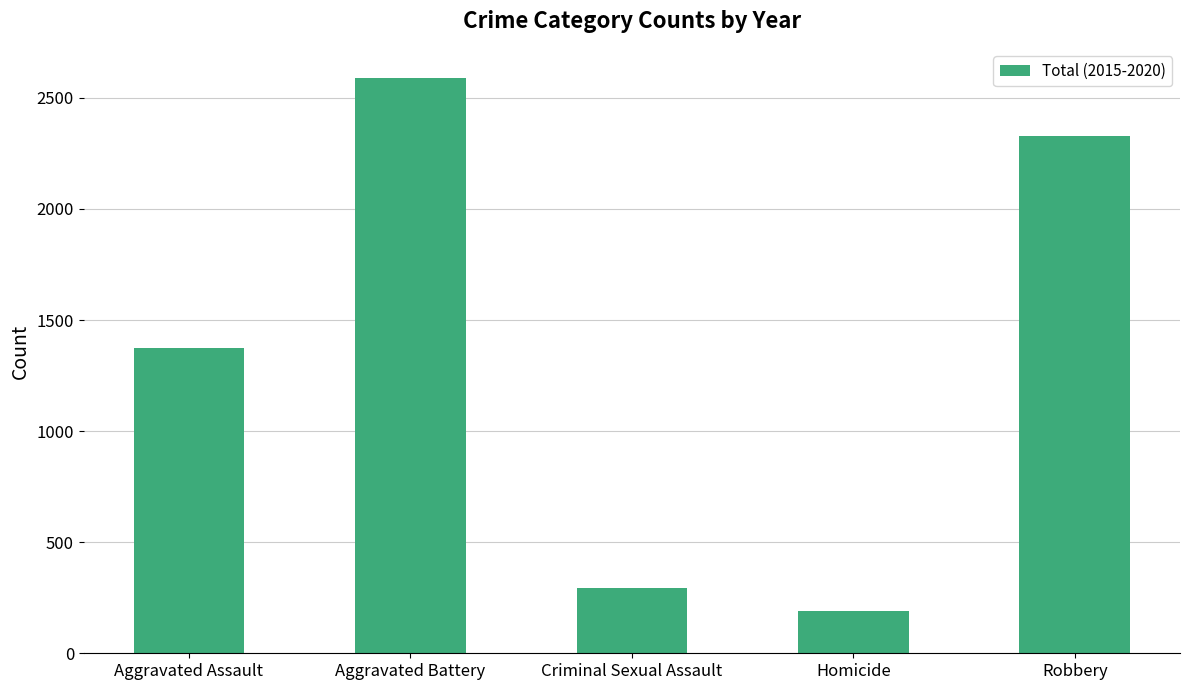

What is the ratio of the value at Aggravated Assault to the value at Homicide?

7.2